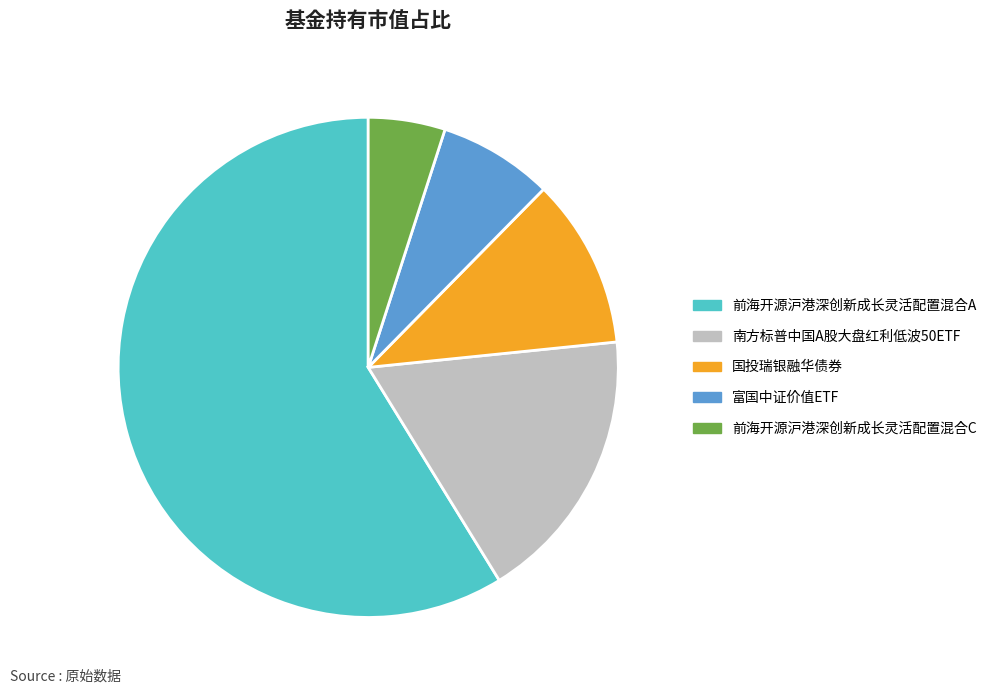

The 富国中证价值ETF slice represents 7% of the pie. True or false?

True